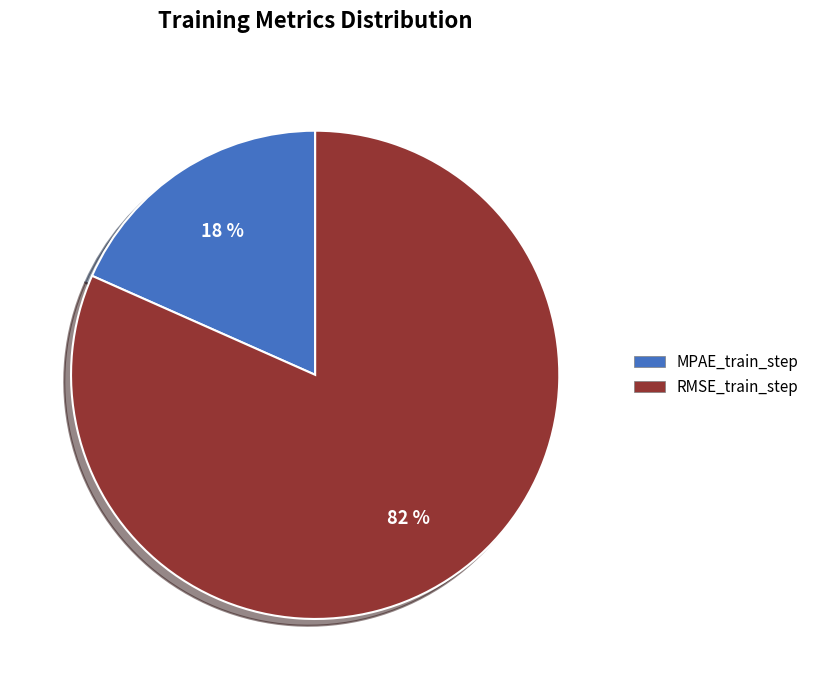

What is the majority slice?

RMSE_train_step